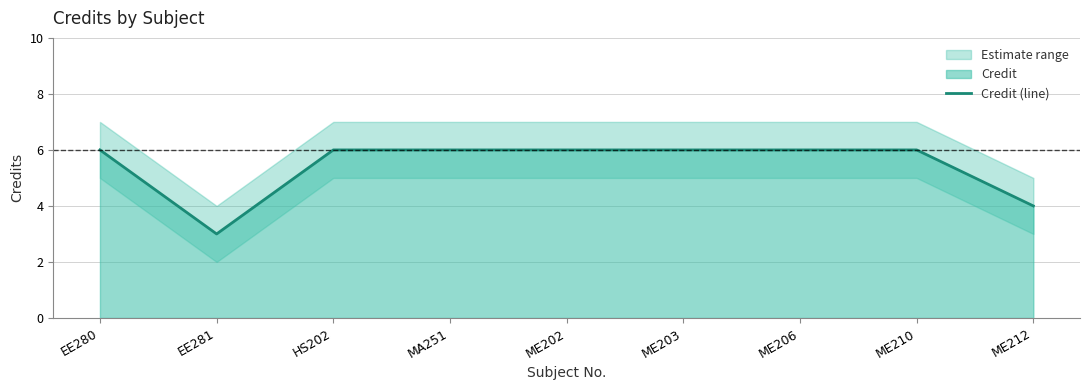

How many interior local valleys (lower than both neighbors) does the data have?

1